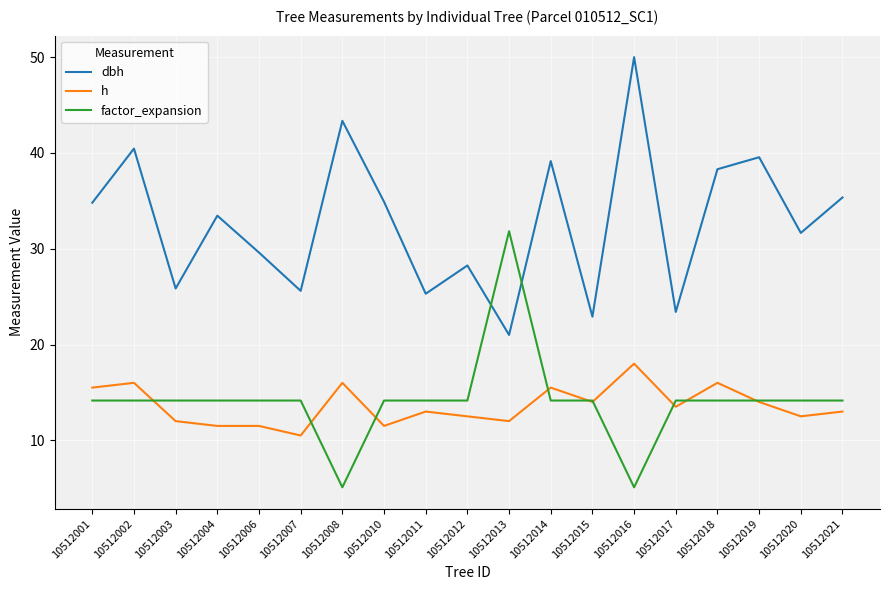

List the series in order of their peak value, highest first.

dbh, factor_expansion, h